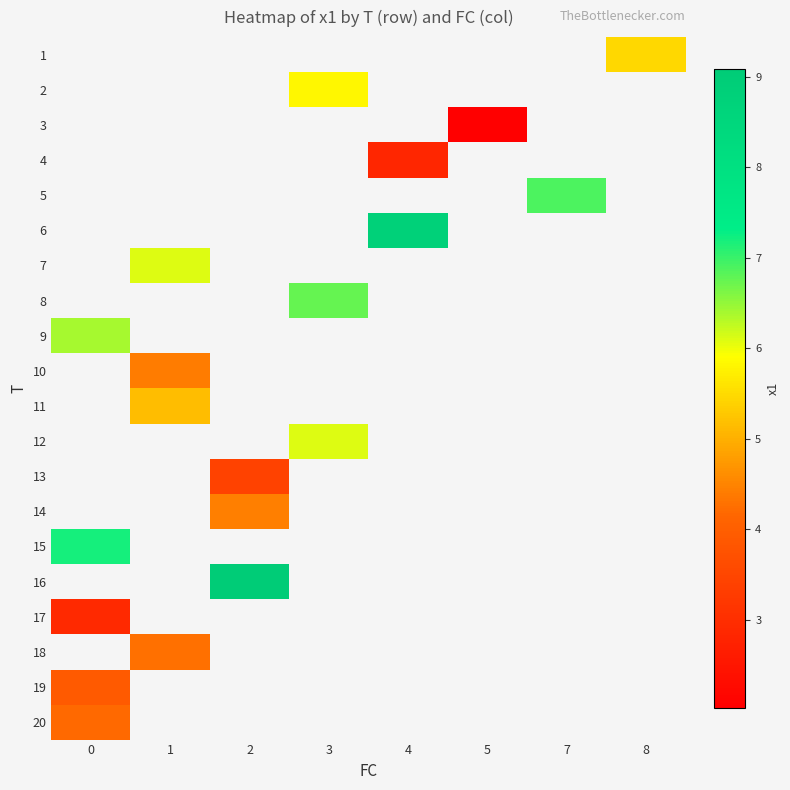

Which series has the largest range (max minus min)?

9